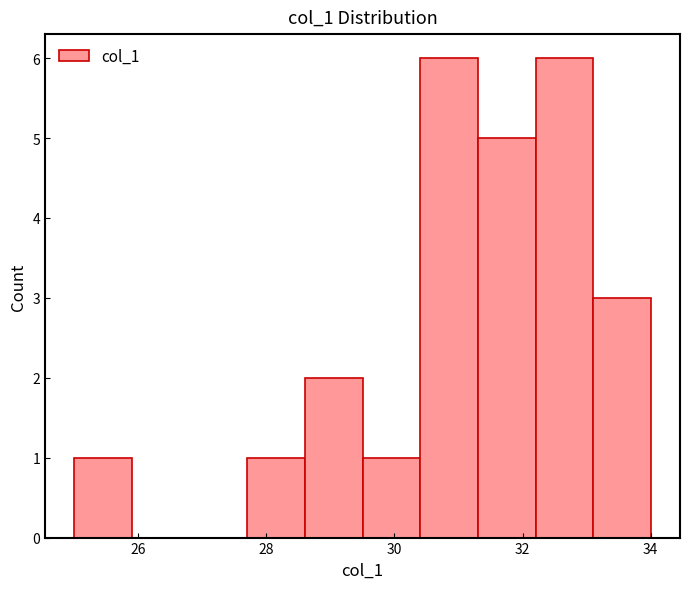

Reading left to right, list every bar in this chart as the range it spans on the x-axis followed by its height. Neither the bar edges nor the heights are printed on the chart, so give them approximately, as read against the axes.

25.0 to 25.8: 1
25.8 to 26.8: 0
26.8 to 27.8: 0
27.8 to 28.6: 1
28.6 to 29.6: 2
29.6 to 30.4: 1
30.4 to 31.4: 6
31.4 to 32.2: 5
32.2 to 33.2: 6
33.2 to 34.0: 3